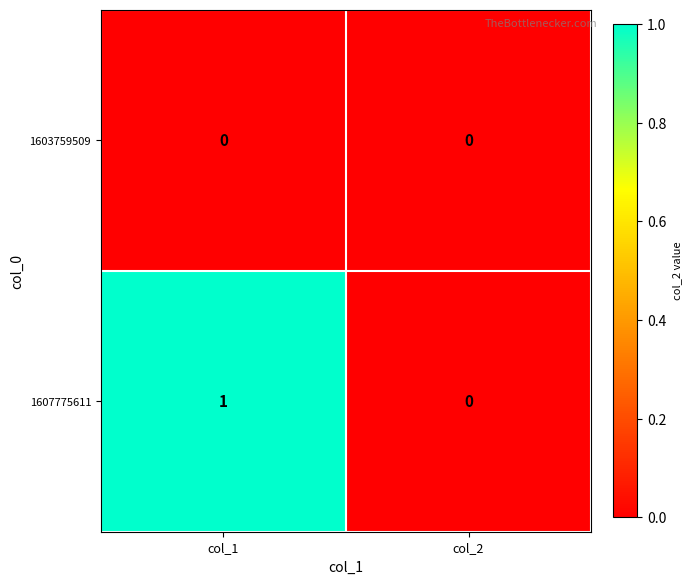

Which series has the largest total across all categories?

1607775611